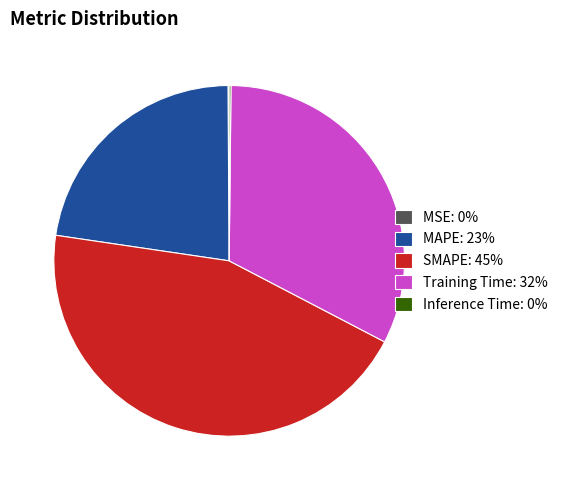

Which has a higher value, Training Time: 32% or SMAPE: 45%?

SMAPE: 45%